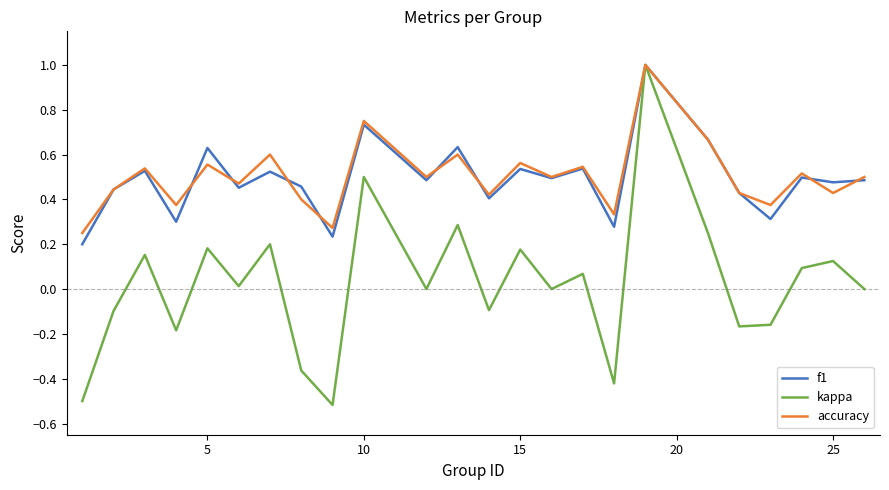

Count the f1 values in the range 0 to 1.

24